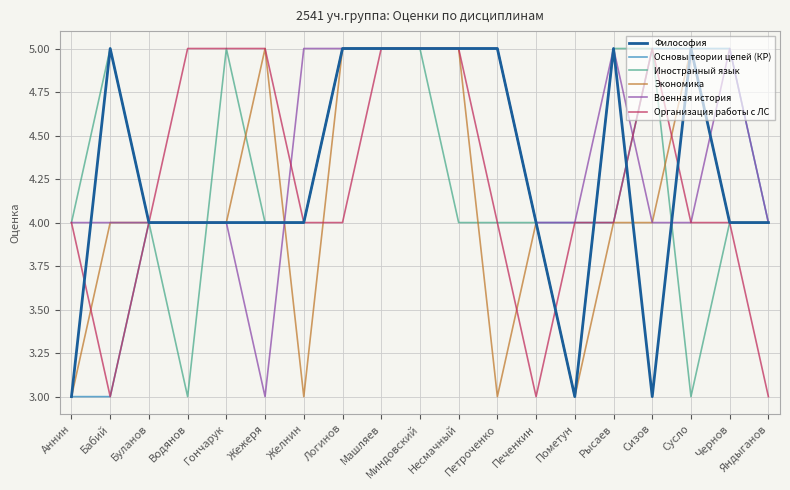

What is the total value across all series at Чернов?

26